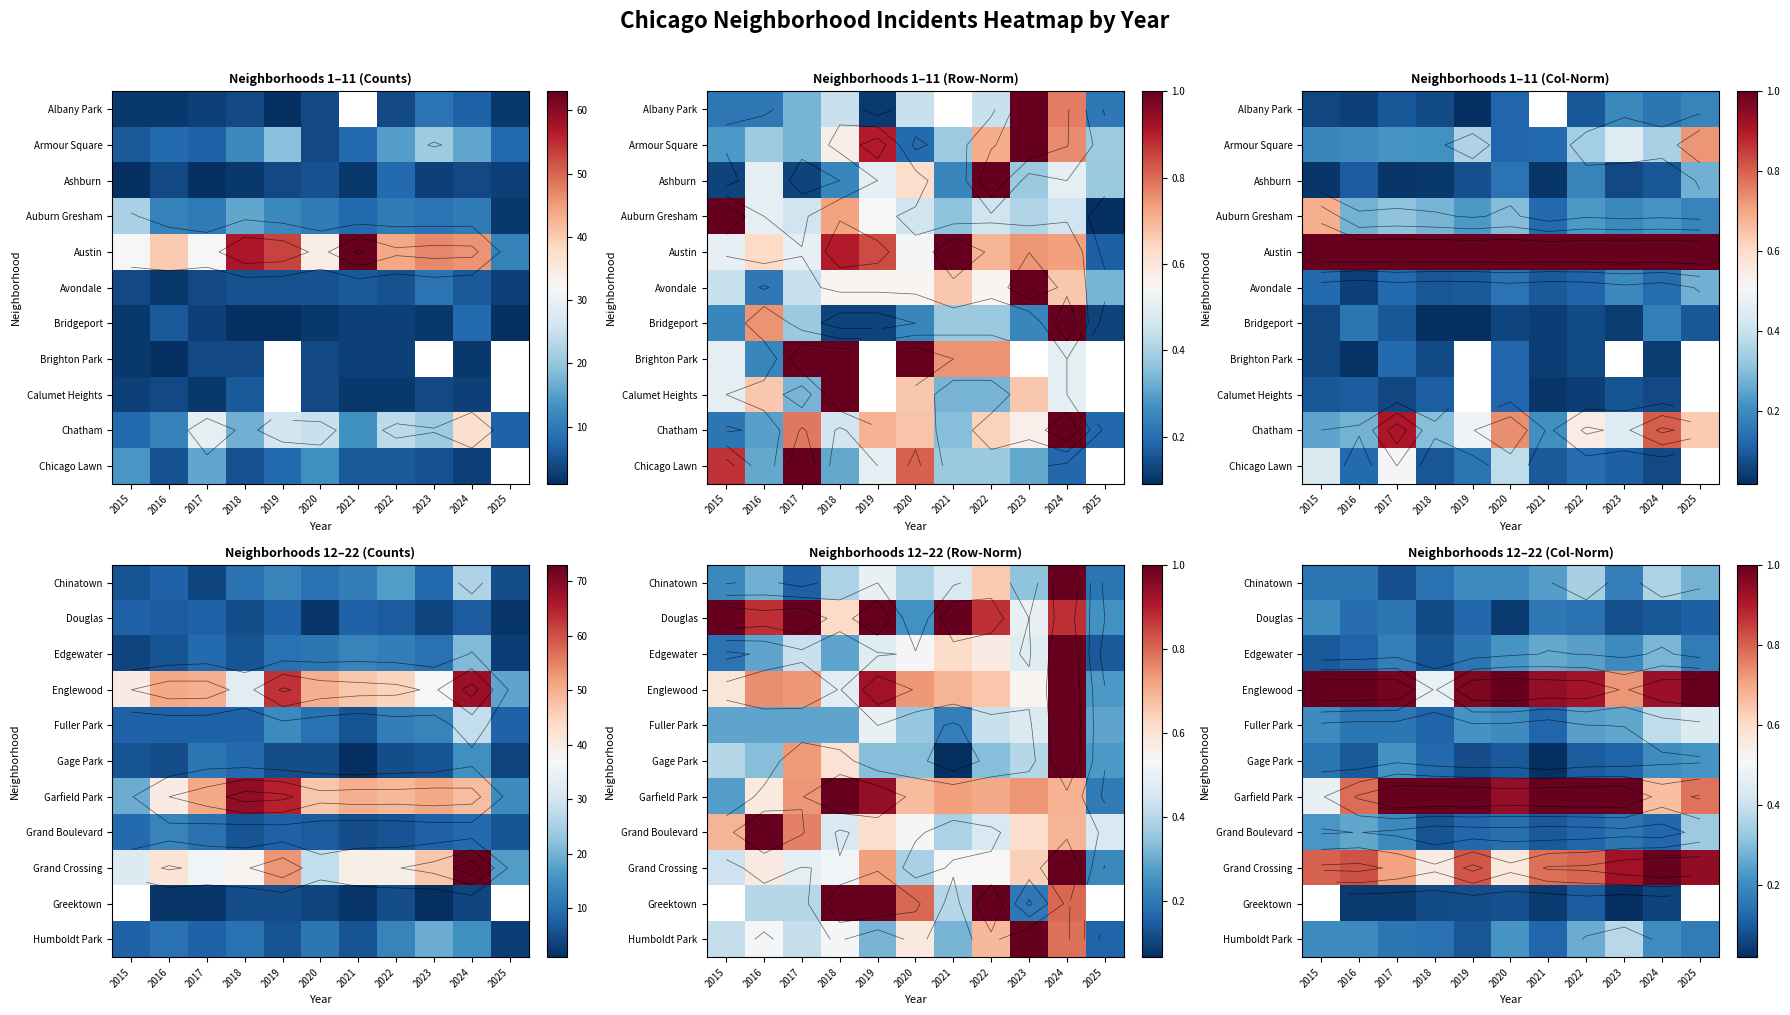

The Edgewater series shows 0.0 at 2016. True or false?

False